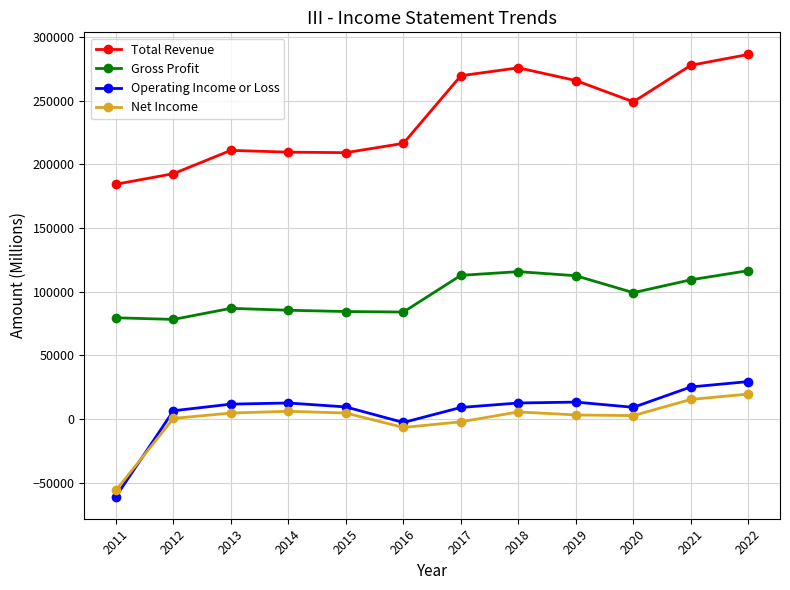

Which series has the largest range (max minus min)?

Total Revenue